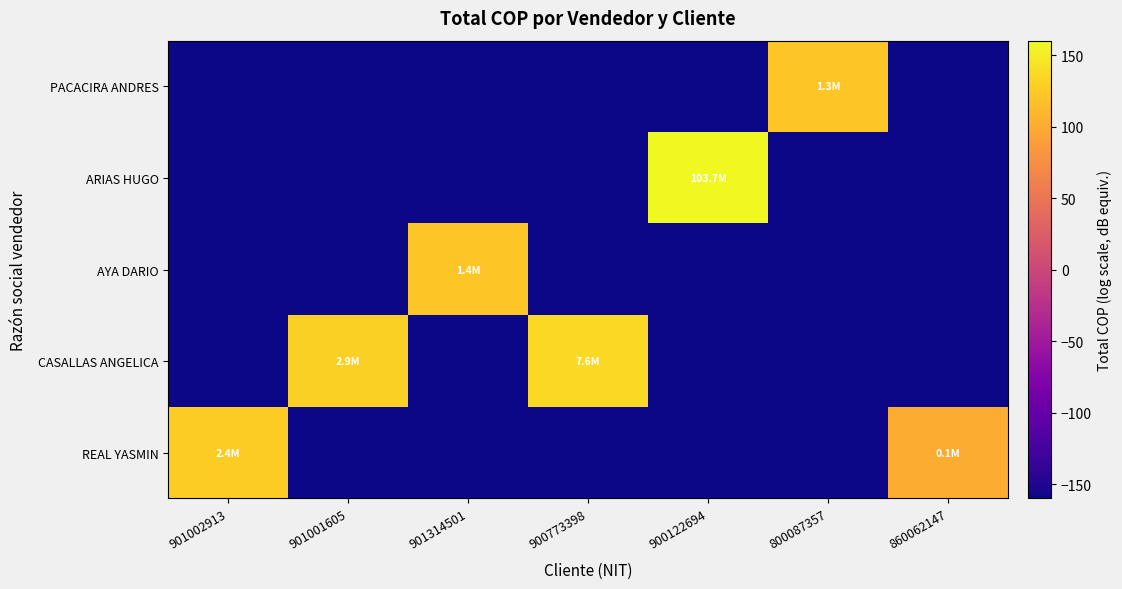

At which category is the sum across all series the highest?

900122694